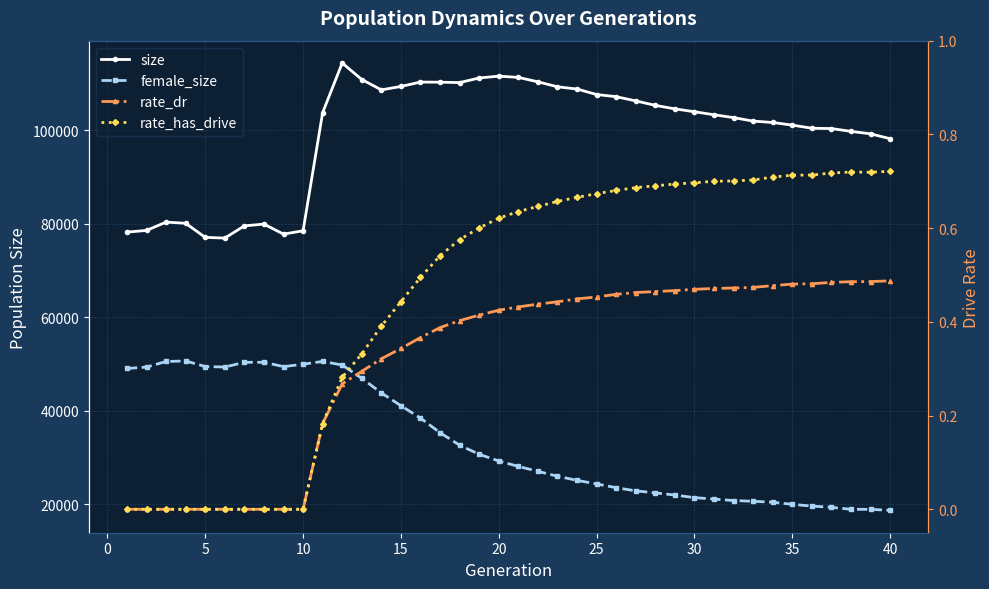

Reading left to right, what are all the values shown in this chart?

size: 78181.0	78546.0	80322.0	80072.0	77062.0	76907.0	79518.0	79898.0	77756.0	78469.0	103708.0	114313.0	110793.0	108575.0	109309.0	110248.0	110217.0	110135.0	111118.0	111511.0	111244.0	110295.0	109234.0	108754.0	107584.0	107117.0	106223.0	105266.0	104515.0	103904.0	103261.0	102647.0	101901.0	101607.0	101046.0	100375.0	100313.0	99707.0	99184.0	98138.0
female_size: 49048.0	49344.0	50539.0	50652.0	49465.0	49351.0	50361.0	50374.0	49439.0	49957.0	50552.0	49788.0	46943.0	43823.0	41089.0	38438.0	35317.0	32651.0	30702.0	29279.0	28122.0	27066.0	26022.0	25139.0	24373.0	23573.0	22891.0	22460.0	21998.0	21448.0	21132.0	20824.0	20666.0	20468.0	20010.0	19643.0	19369.0	18957.0	18944.0	18729.0
rate_dr: 0.0	0.0	0.0	0.0	0.0	0.0	0.0	0.0	0.0	0.0	0.2	0.3	0.3	0.3	0.3	0.4	0.4	0.4	0.4	0.4	0.4	0.4	0.4	0.4	0.5	0.5	0.5	0.5	0.5	0.5	0.5	0.5	0.5	0.5	0.5	0.5	0.5	0.5	0.5	0.5
rate_has_drive: 0.0	0.0	0.0	0.0	0.0	0.0	0.0	0.0	0.0	0.0	0.2	0.3	0.3	0.4	0.4	0.5	0.5	0.6	0.6	0.6	0.6	0.6	0.7	0.7	0.7	0.7	0.7	0.7	0.7	0.7	0.7	0.7	0.7	0.7	0.7	0.7	0.7	0.7	0.7	0.7